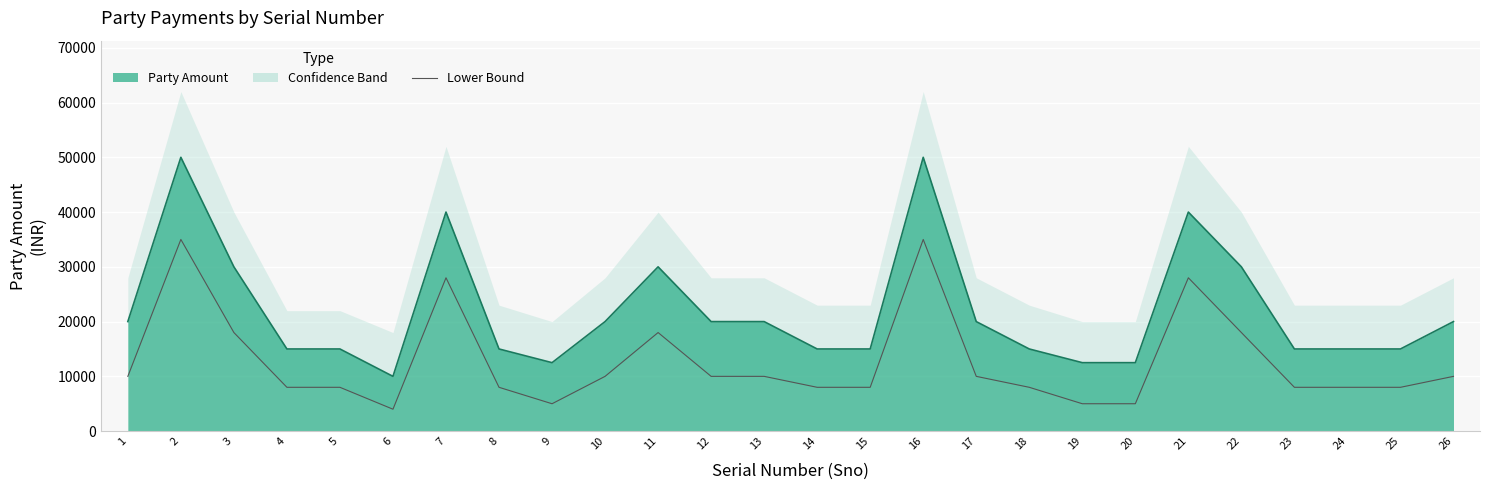

How many points are higher than both their immediate neighbors (excluding endpoints)?

5